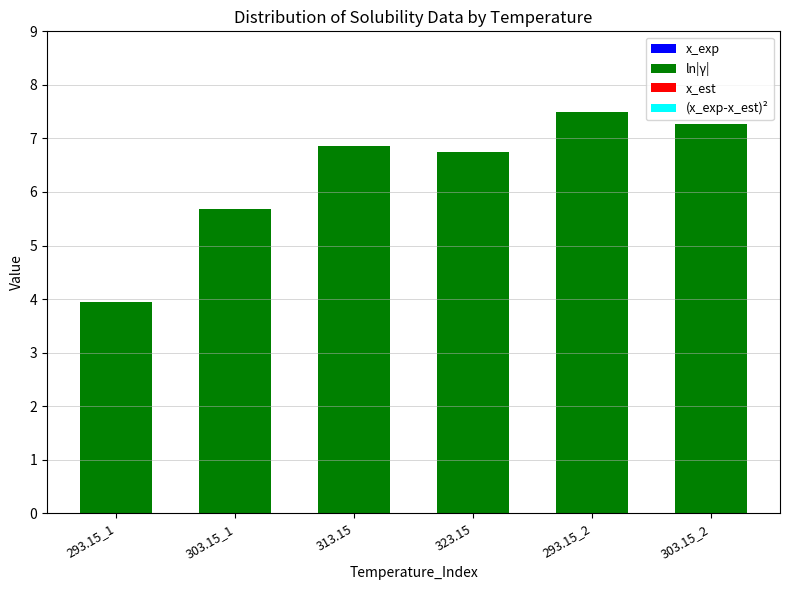

Are the bars horizontal?

No